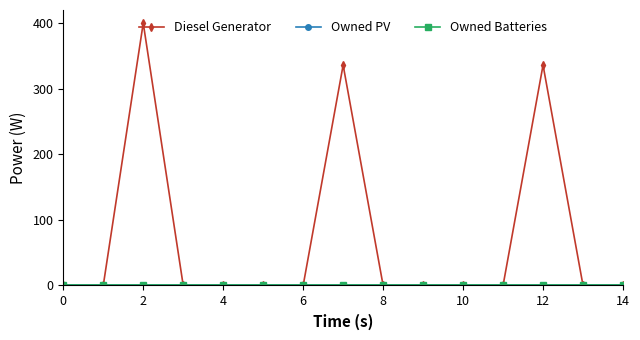

How many lines are shown in the chart?

3